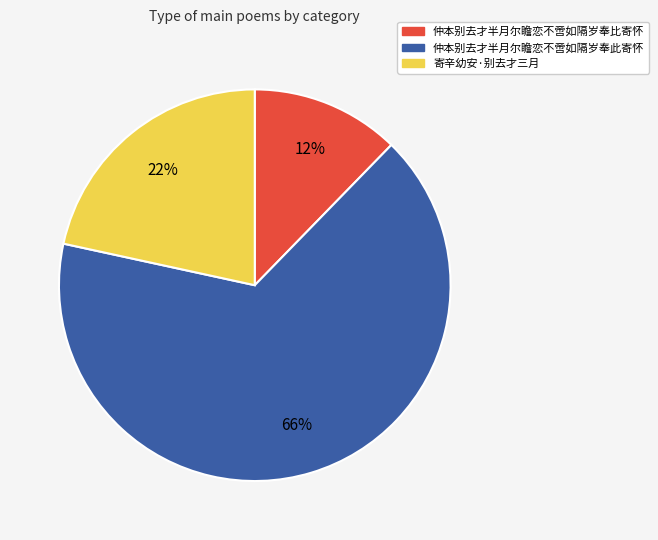

How many segments does this pie chart have?

3